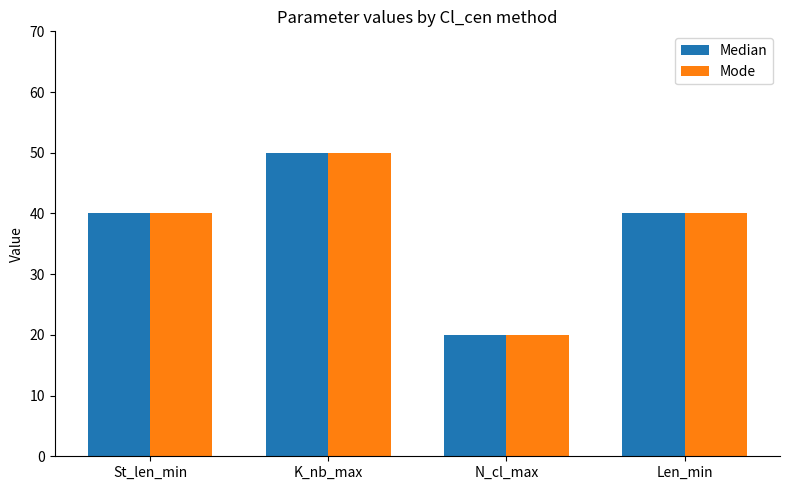

How many data points does each series have?

4